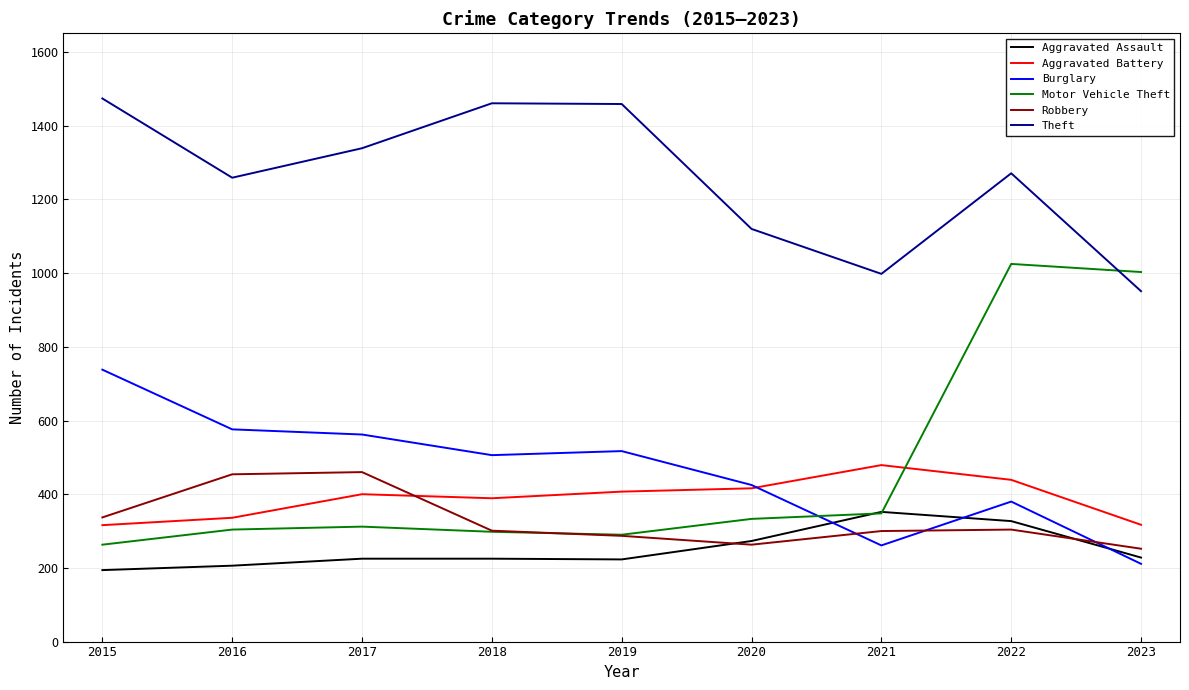

Which series has the largest range (max minus min)?

Motor Vehicle Theft